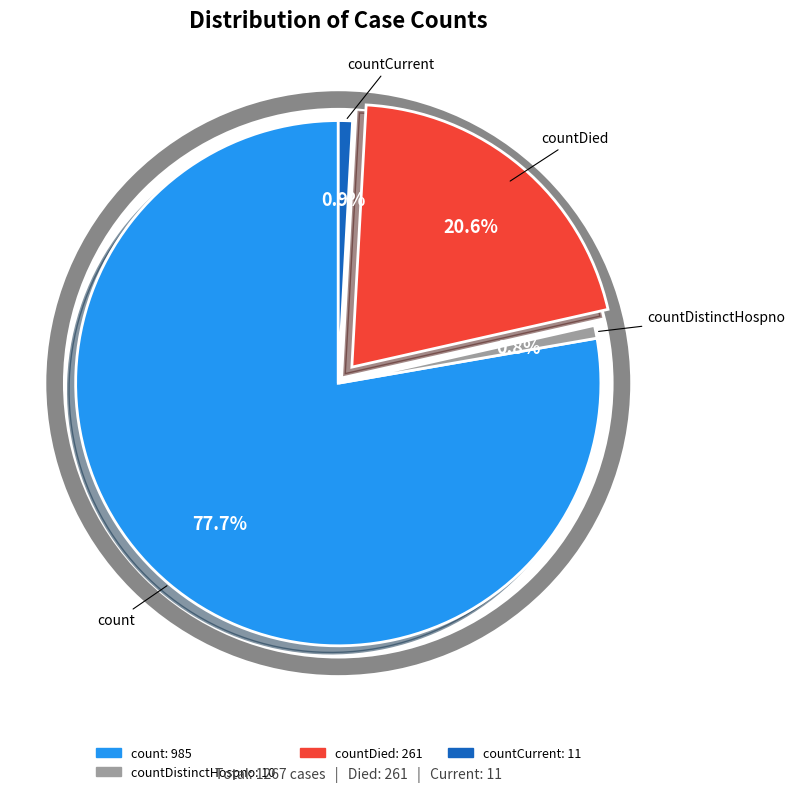

Is there any slice that represents more than half of the pie?

Yes